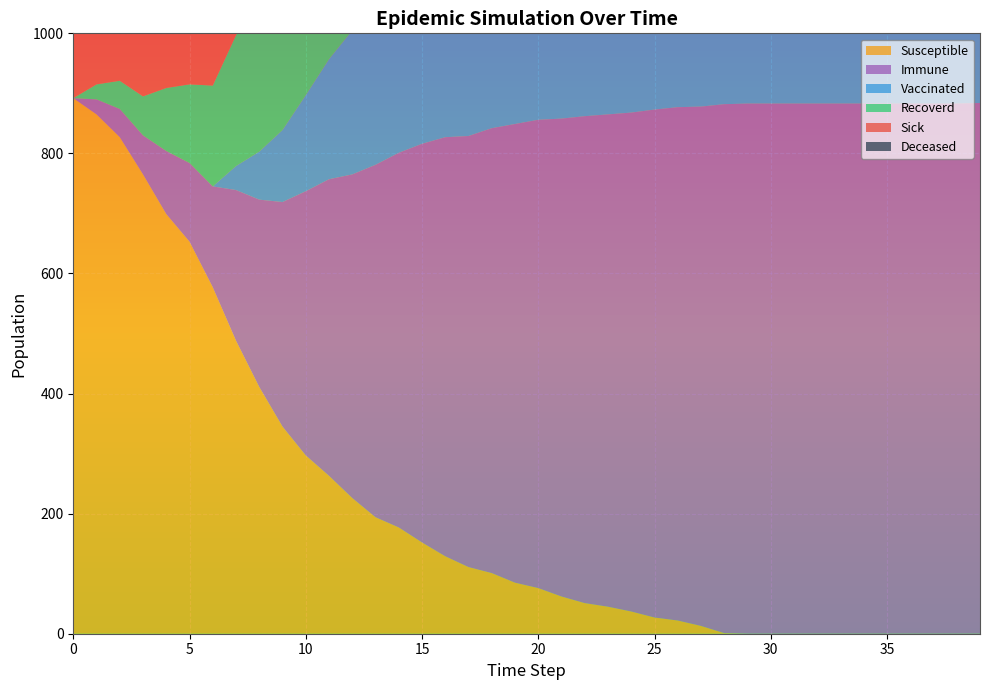

Reading right to left, transcribe all the data shown in this chart.

Sick: 39=0	38=1	37=1	36=1	35=1	34=1	33=1	32=1	31=1	30=1	29=1	28=3	27=7	26=8	25=12	24=17	23=22	22=26	21=31	20=34	19=44	18=54	17=72	16=79	15=94	14=111	13=137	12=156	11=171	10=193	9=218	8=222	7=216	6=219	5=191	4=185	3=162	2=125	1=110	0=108
Recoverd: 39=602	38=601	37=601	36=601	35=601	34=601	33=601	32=601	31=601	30=601	29=601	28=600	27=596	26=595	25=591	24=585	23=581	22=578	21=573	20=568	19=558	18=546	17=529	16=518	15=498	14=473	13=445	12=413	11=382	10=341	9=293	8=254	7=218	6=168	5=131	4=105	3=65	2=47	1=25	0=0
Deceased: 39=116	38=116	37=116	36=116	35=116	34=116	33=116	32=116	31=116	30=116	29=116	28=115	27=115	26=115	25=115	24=115	23=113	22=112	21=111	20=110	19=107	18=104	17=99	16=94	15=90	14=88	13=82	12=79	11=72	10=70	9=63	8=55	7=45	6=36	5=25	4=11	3=8	2=1	1=0	0=0
Vaccinated: 39=884	38=883	37=883	36=883	35=883	34=883	33=883	32=883	31=883	30=883	29=883	28=880	27=840	26=800	25=760	24=720	23=680	22=640	21=600	20=560	19=520	18=480	17=440	16=400	15=360	14=320	13=280	12=240	11=200	10=160	9=120	8=80	7=40	6=0	5=0	4=0	3=0	2=0	1=0	0=0
Immune: 39=884	38=883	37=883	36=883	35=883	34=883	33=883	32=883	31=883	30=883	29=883	28=881	27=865	26=855	25=846	24=831	23=820	22=811	21=796	20=780	19=764	18=741	17=718	16=698	15=664	14=624	13=587	12=539	11=494	10=440	9=374	8=312	7=251	6=168	5=131	4=105	3=65	2=47	1=25	0=0
Susceptible: 39=0	38=0	37=0	36=0	35=0	34=0	33=0	32=0	31=0	30=0	29=0	28=1	27=13	26=22	25=27	24=37	23=45	22=51	21=62	20=76	19=85	18=101	17=111	16=129	15=152	14=177	13=194	12=226	11=263	10=297	9=345	8=411	7=488	6=577	5=653	4=699	3=765	2=827	1=865	0=892